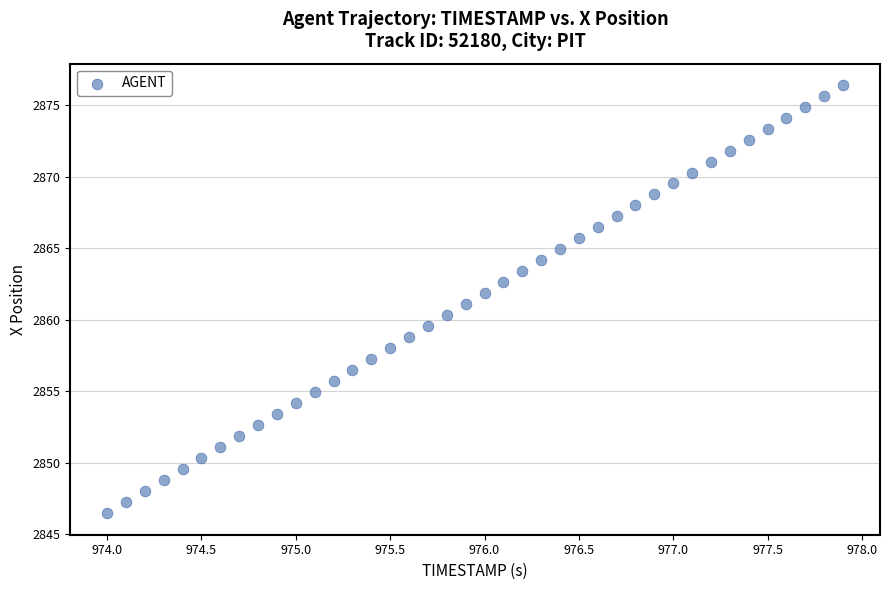

What is the range of X values (max minus min)?

3.9